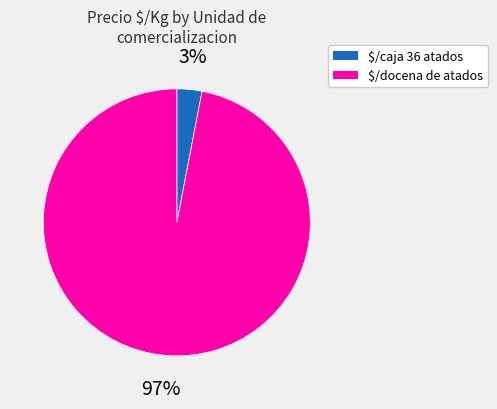

Is there a majority slice in this chart?

Yes